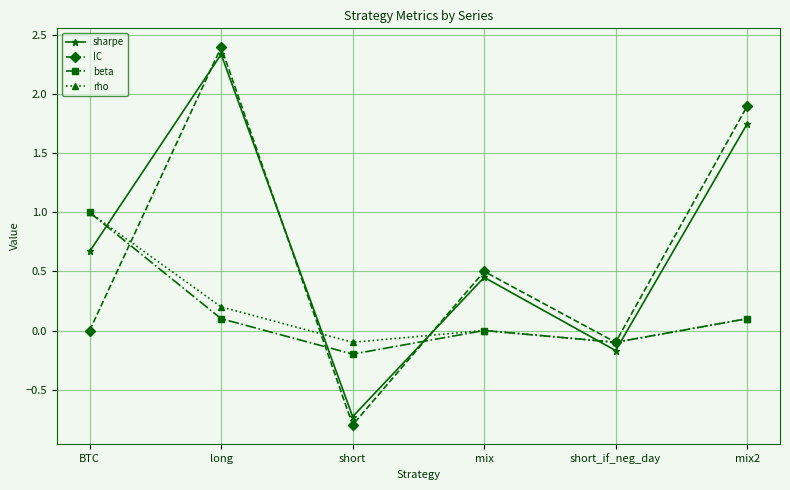

At which label does sharpe reach its peak?

long